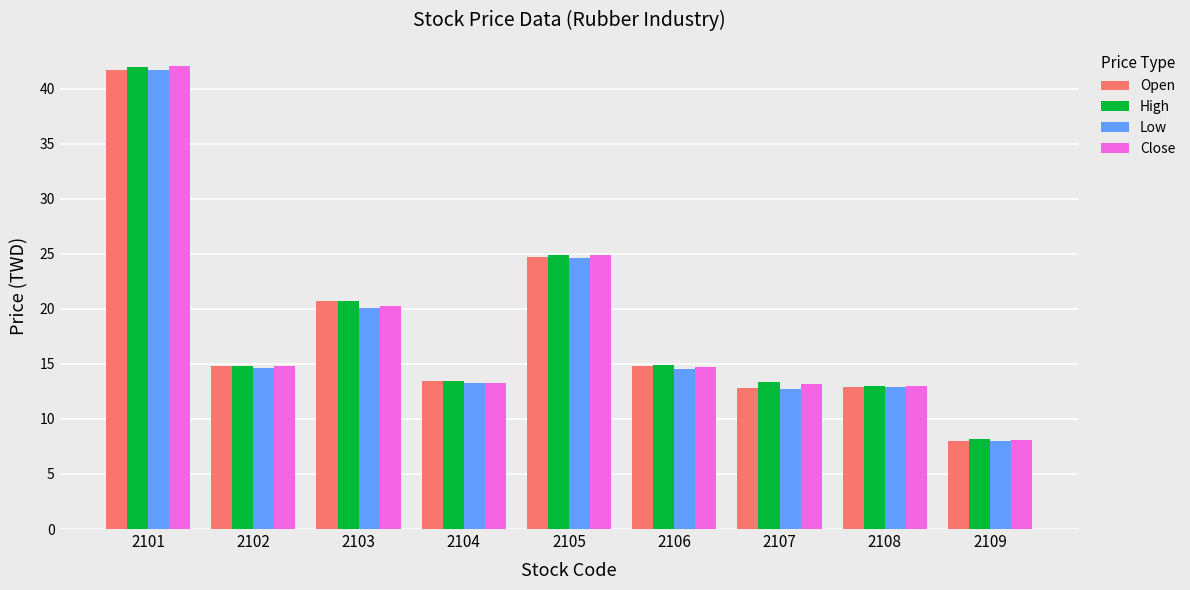

How many groups of bars are there?

9